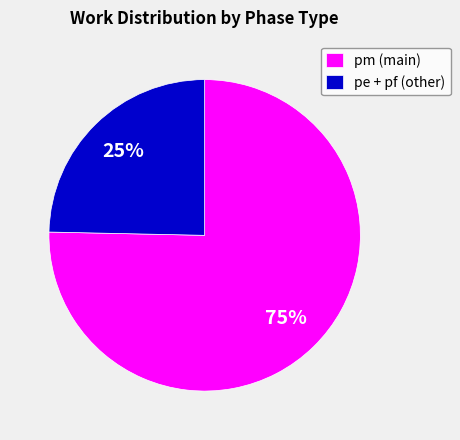

To the nearest percent, what percentage of the pie is pe + pf (other)?

25%